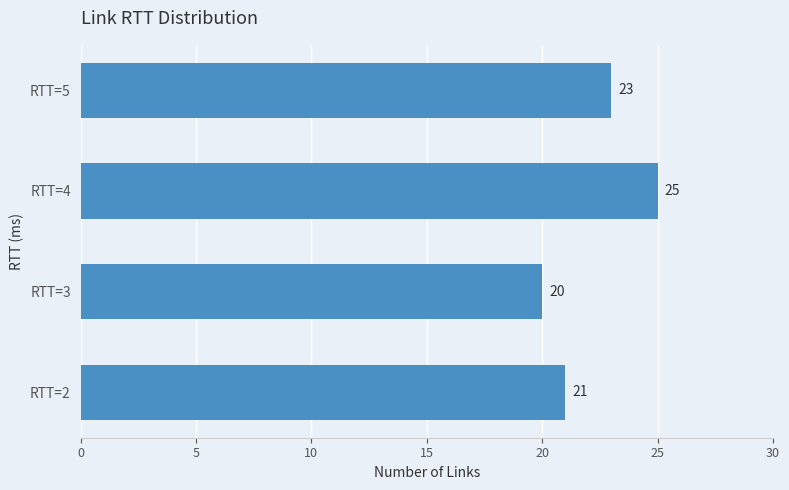

How many categories are shown in the chart?

4